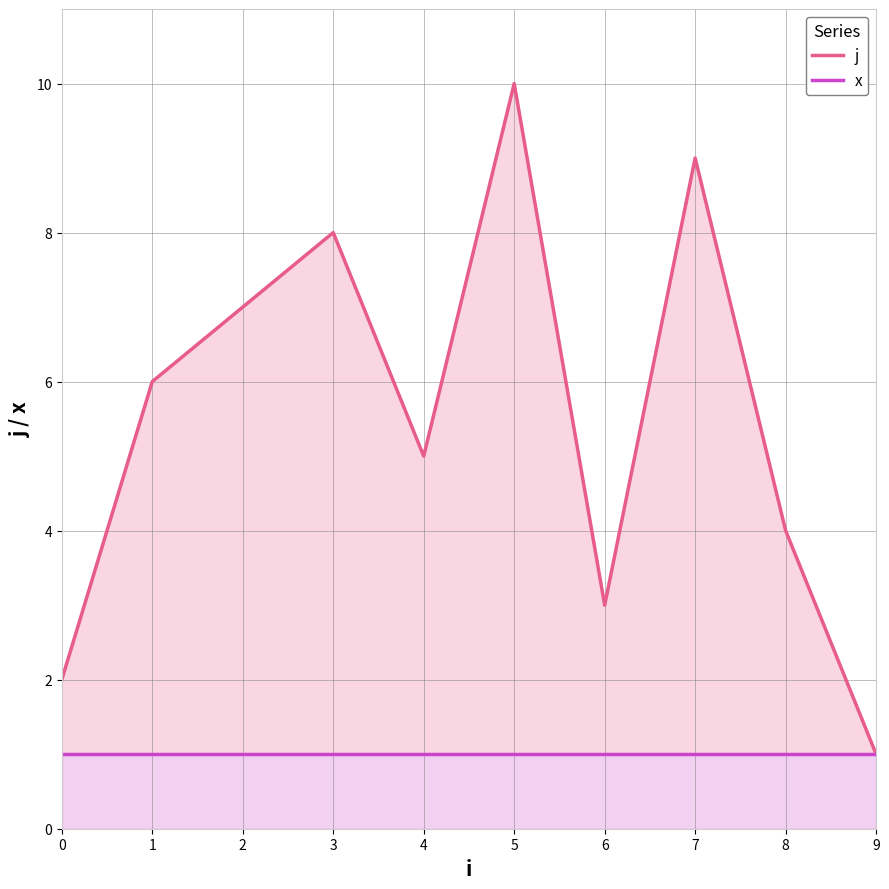

Reading left to right, transcribe all the data shown in this chart.

j: 0=2	1=6	2=7	3=8	4=5	5=10	6=3	7=9	8=4	9=1
x: 0=1	1=1	2=1	3=1	4=1	5=1	6=1	7=1	8=1	9=1